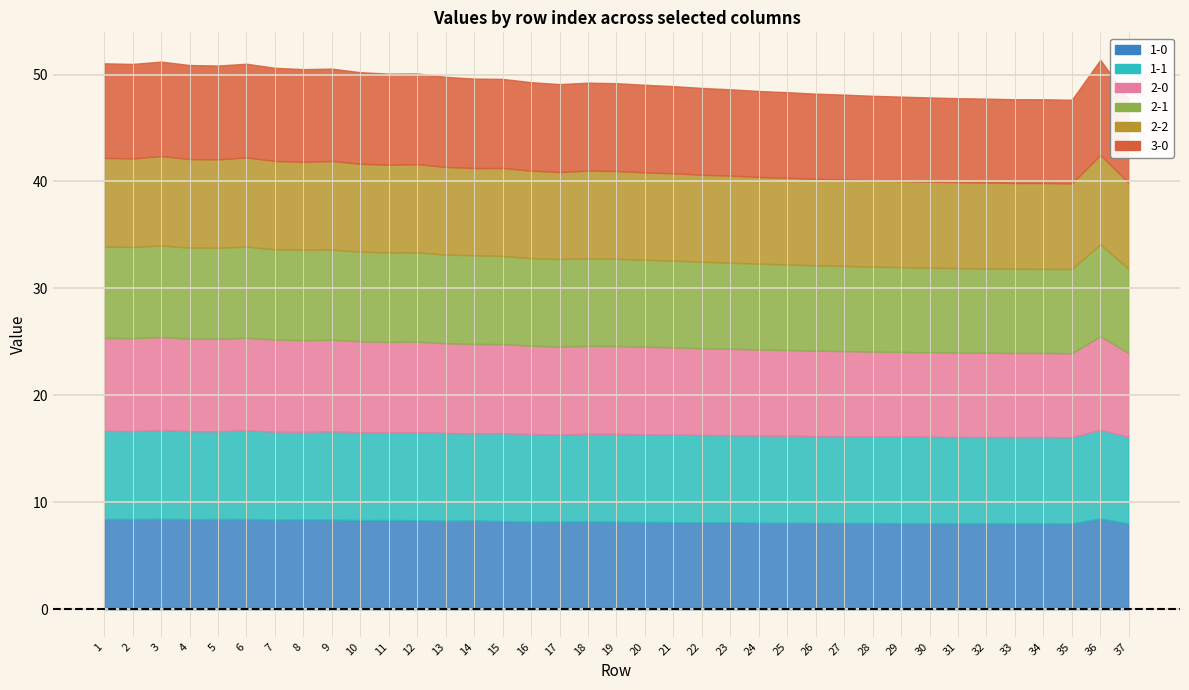

List the series in order of their peak value, highest first.

3-0, 2-0, 2-1, 1-0, 2-2, 1-1